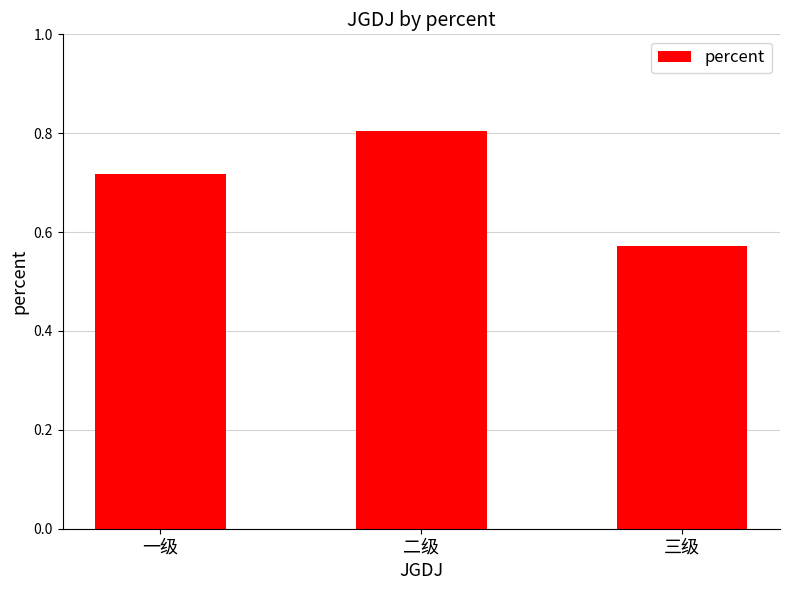

What is the label of the 2nd bar from the right?

二级